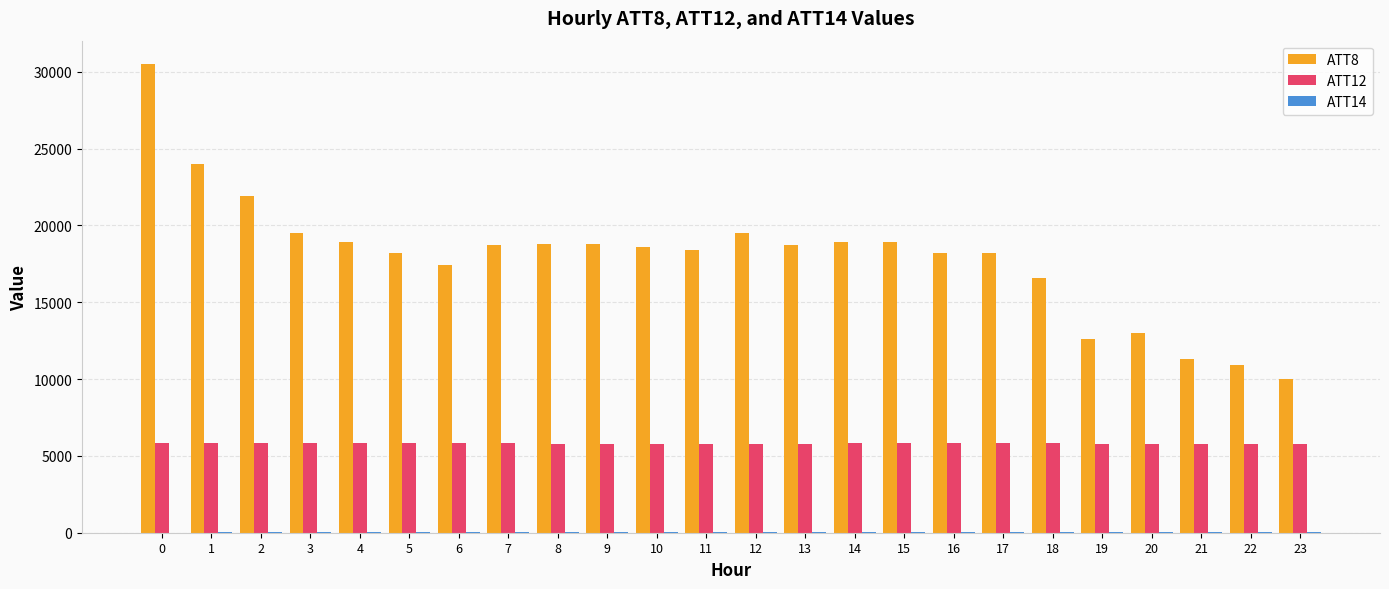

The value of ATT8 at 9 is 7426.5. True or false?

False